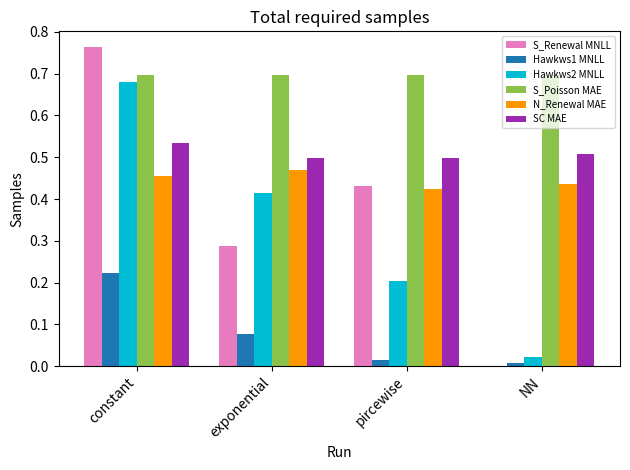

What is the sum of all SC MAE values?

2.0